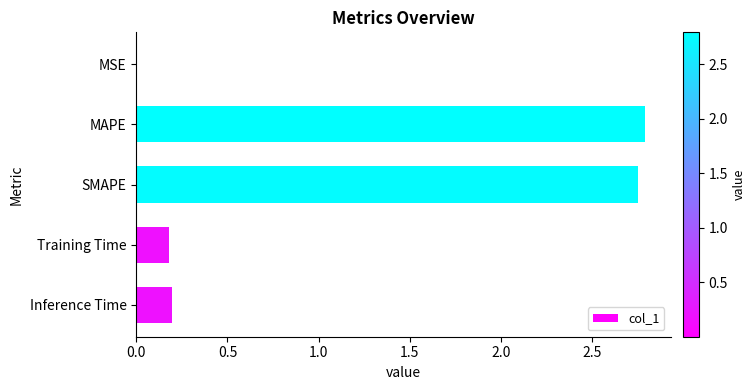

What is the sum of the values at MAPE and SMAPE?

5.5